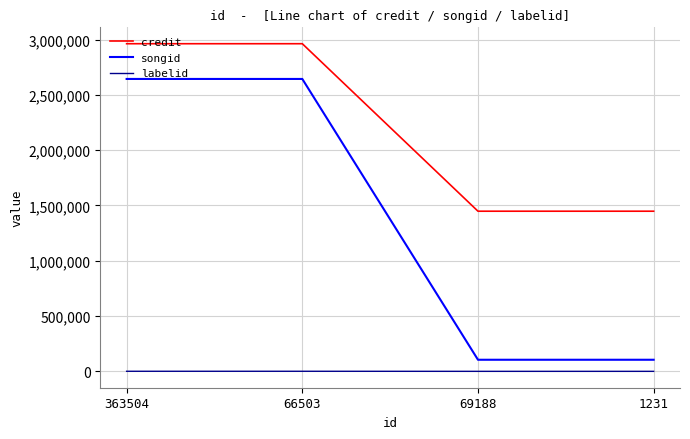

What are all the series names shown in the legend?

credit, songid, labelid